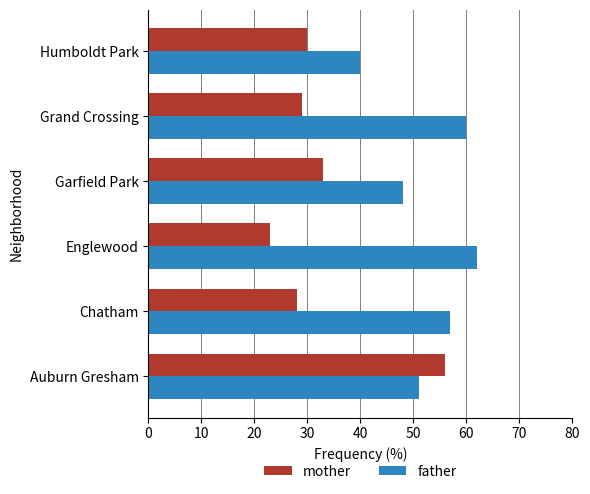

True or false: father has a value of 48 at Garfield Park.

True